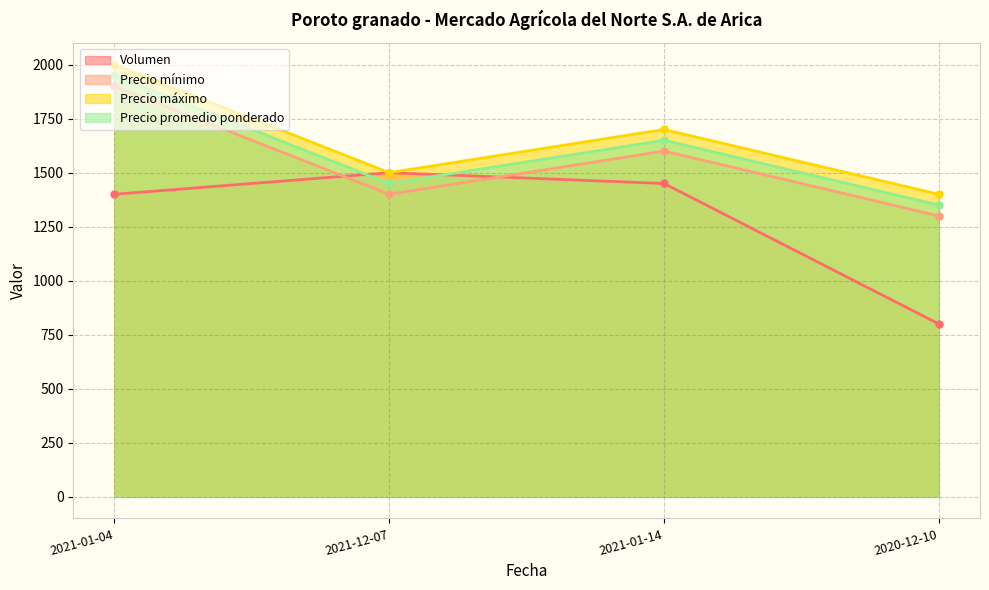

How many series are shown in this chart?

4